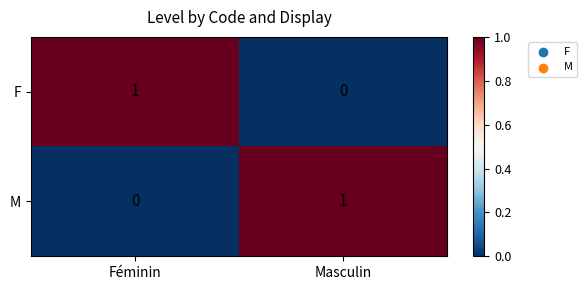

At which label does M reach its peak?

Masculin